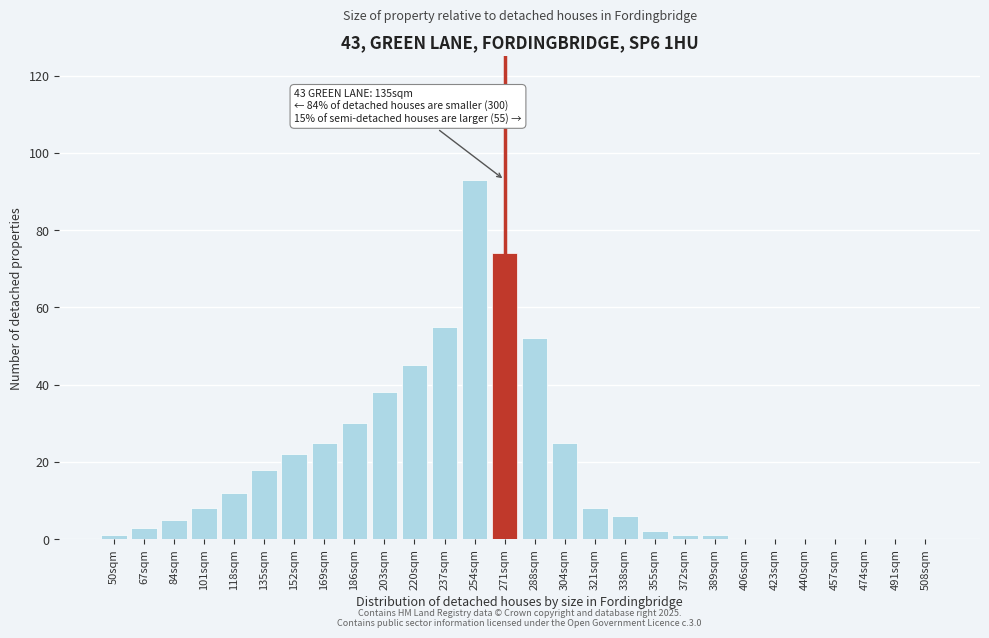

Reading left to right, extract all data points from this chart.

50sqm=1	67sqm=3	84sqm=5	101sqm=8	118sqm=12	135sqm=18	152sqm=22	169sqm=25	186sqm=30	203sqm=38	220sqm=45	237sqm=55	254sqm=93	271sqm=74	288sqm=52	304sqm=25	321sqm=8	338sqm=6	355sqm=2	372sqm=1	389sqm=1	406sqm=0	423sqm=0	440sqm=0	457sqm=0	474sqm=0	491sqm=0	508sqm=0